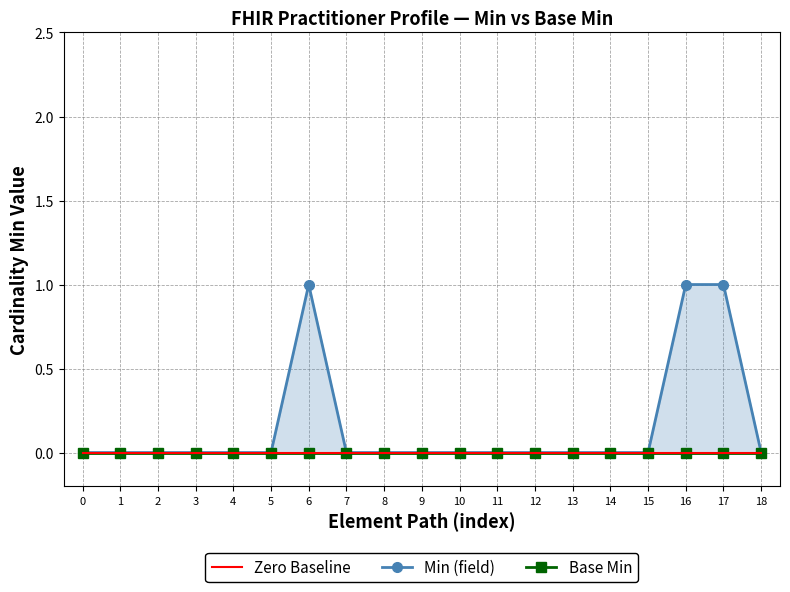

Which series changed the most between 2 and 12?

Min (field)